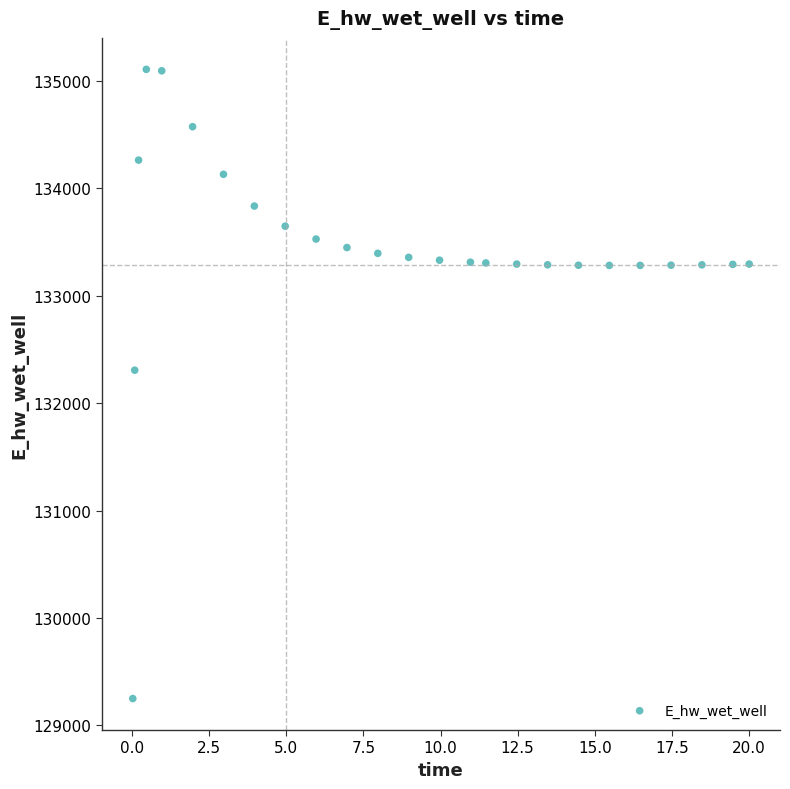

What is the range of X values (max minus min)?

20.0